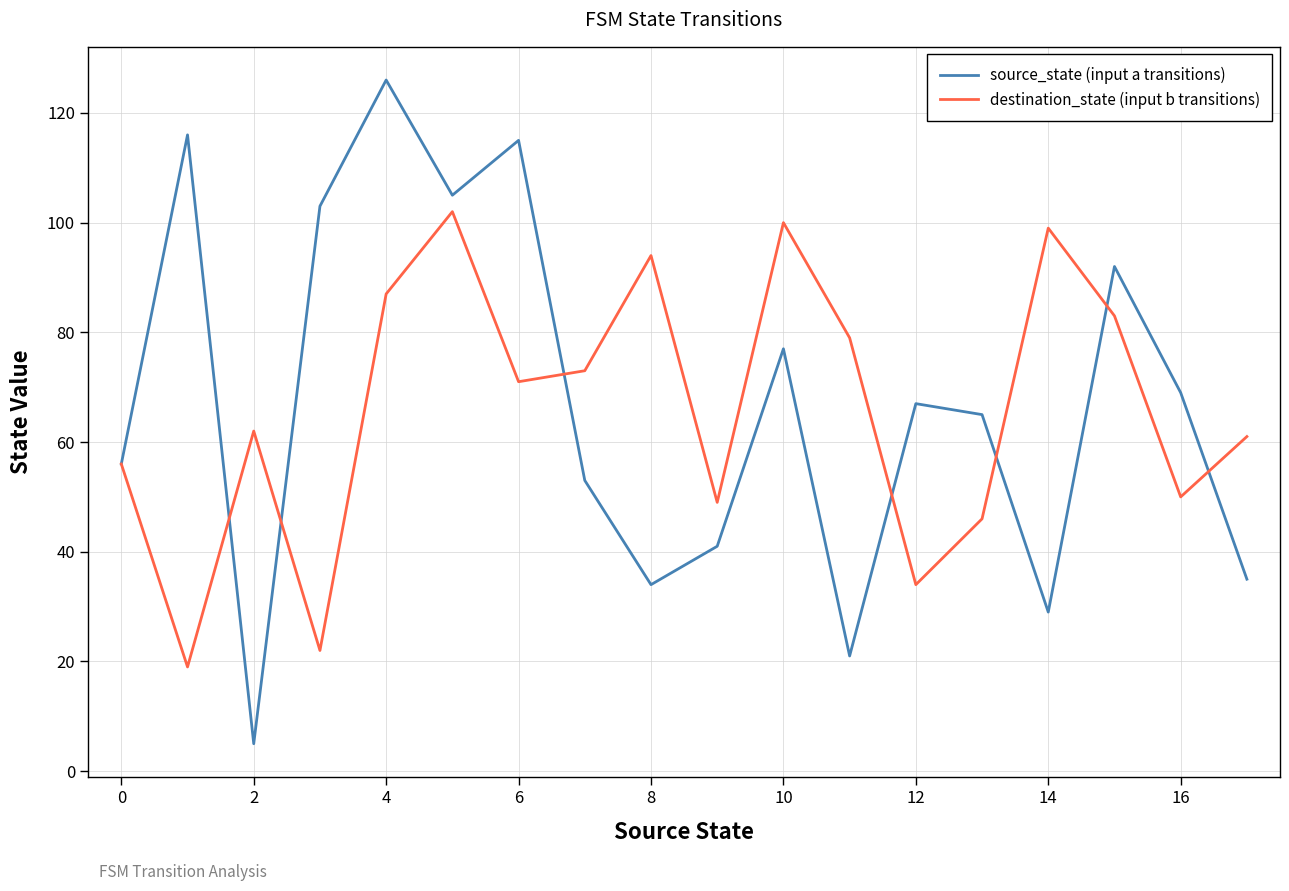

Rank the series by their average value, from lowest to highest.

destination_state (input b transitions), source_state (input a transitions)